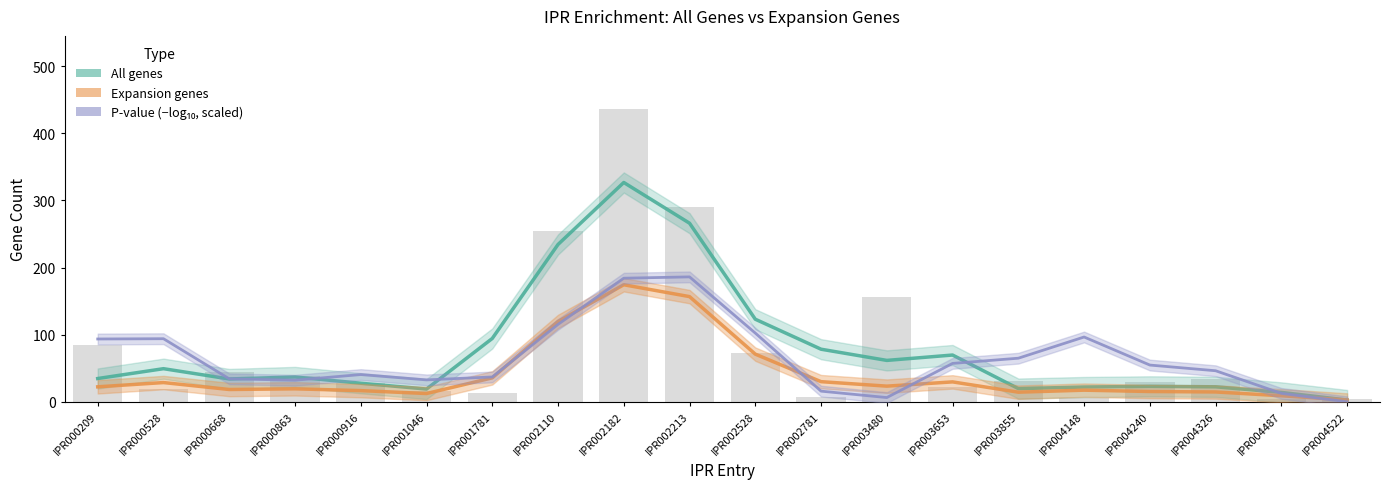

Reading left to right, extract all data points from this chart.

All genes: IPR000209=34.7	IPR000528=49.3	IPR000668=34.0	IPR000863=37.0	IPR000916=27.7	IPR001046=19.0	IPR001781=94.3	IPR002110=234.3	IPR002182=326.7	IPR002213=266.0	IPR002528=123.0	IPR002781=78.3	IPR003480=61.7	IPR003653=69.7	IPR003855=19.7	IPR004148=22.0	IPR004240=23.0	IPR004326=22.3	IPR004487=14.0	IPR004522=2.7
Expansion genes: IPR000209=22.3	IPR000528=28.7	IPR000668=18.3	IPR000863=19.3	IPR000916=16.7	IPR001046=12.3	IPR001781=35.7	IPR002110=119.7	IPR002182=174.3	IPR002213=156.7	IPR002528=71.0	IPR002781=30.0	IPR003480=23.3	IPR003653=29.7	IPR003855=14.3	IPR004148=17.3	IPR004240=15.3	IPR004326=14.7	IPR004487=9.0	IPR004522=2.7
P-value (-log10, scaled): IPR000209=93.6	IPR000528=94.0	IPR000668=34.3	IPR000863=32.1	IPR000916=40.6	IPR001046=32.6	IPR001781=37.0	IPR002110=115.3	IPR002182=184.1	IPR002213=186.1	IPR002528=102.4	IPR002781=15.9	IPR003480=6.3	IPR003653=57.2	IPR003855=64.9	IPR004148=96.5	IPR004240=54.7	IPR004326=46.3	IPR004487=12.6	IPR004522=0.0